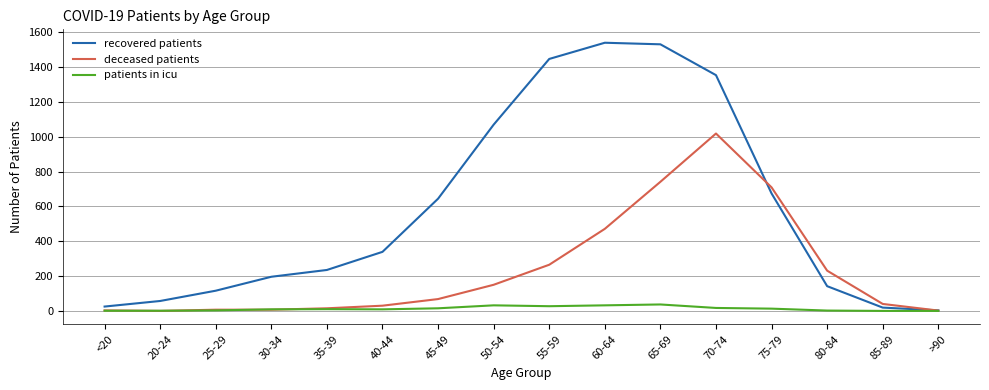

True or false: patients in icu has a value of 32 at 50-54.

True